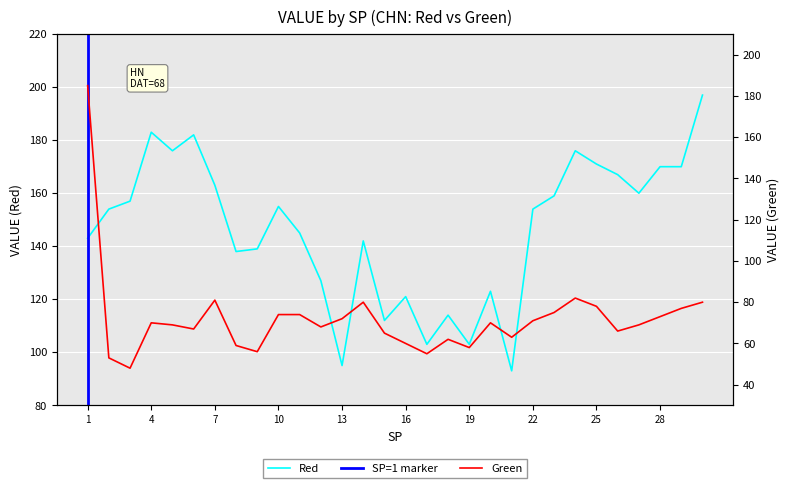

What is the spread (max minus min) of values at 14?

62